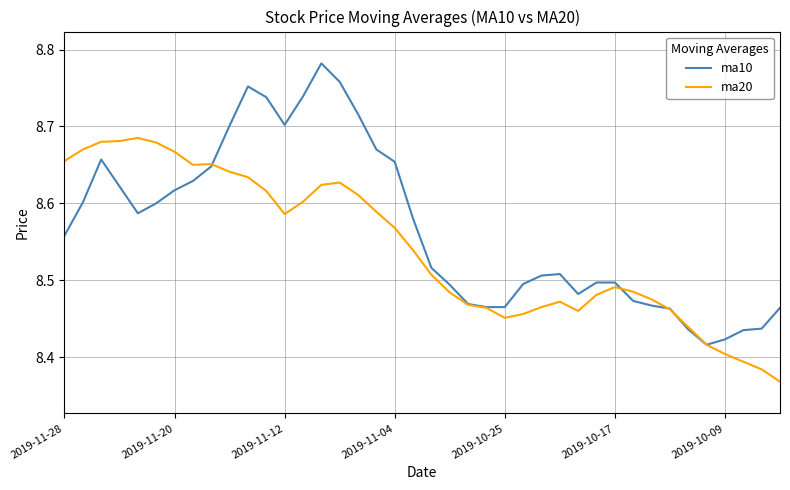

Which series has the widest spread of values?

ma10